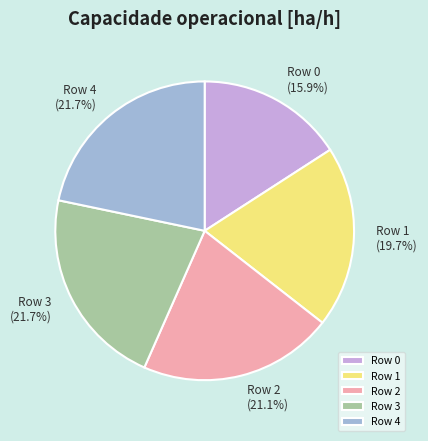

Which category has the smallest portion of the pie?

Row 0